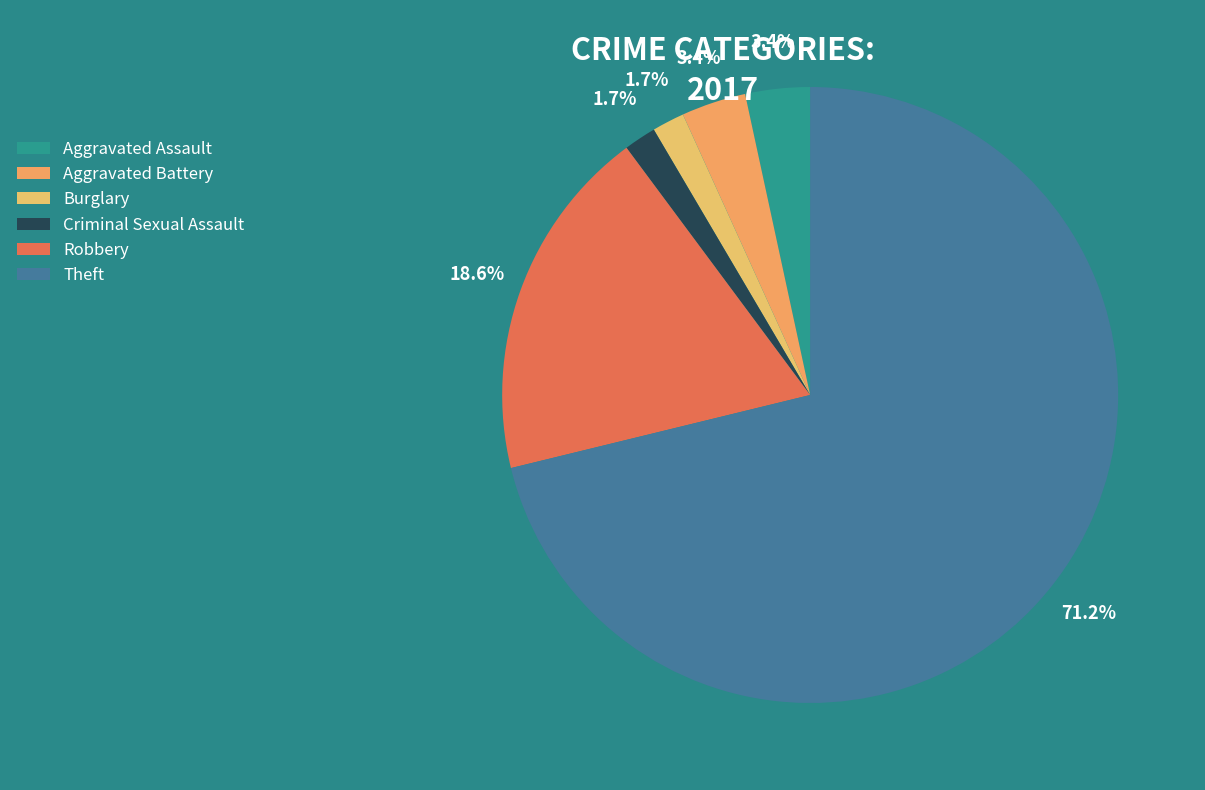

Is the sum of Burglary and Aggravated Battery greater than half?

No